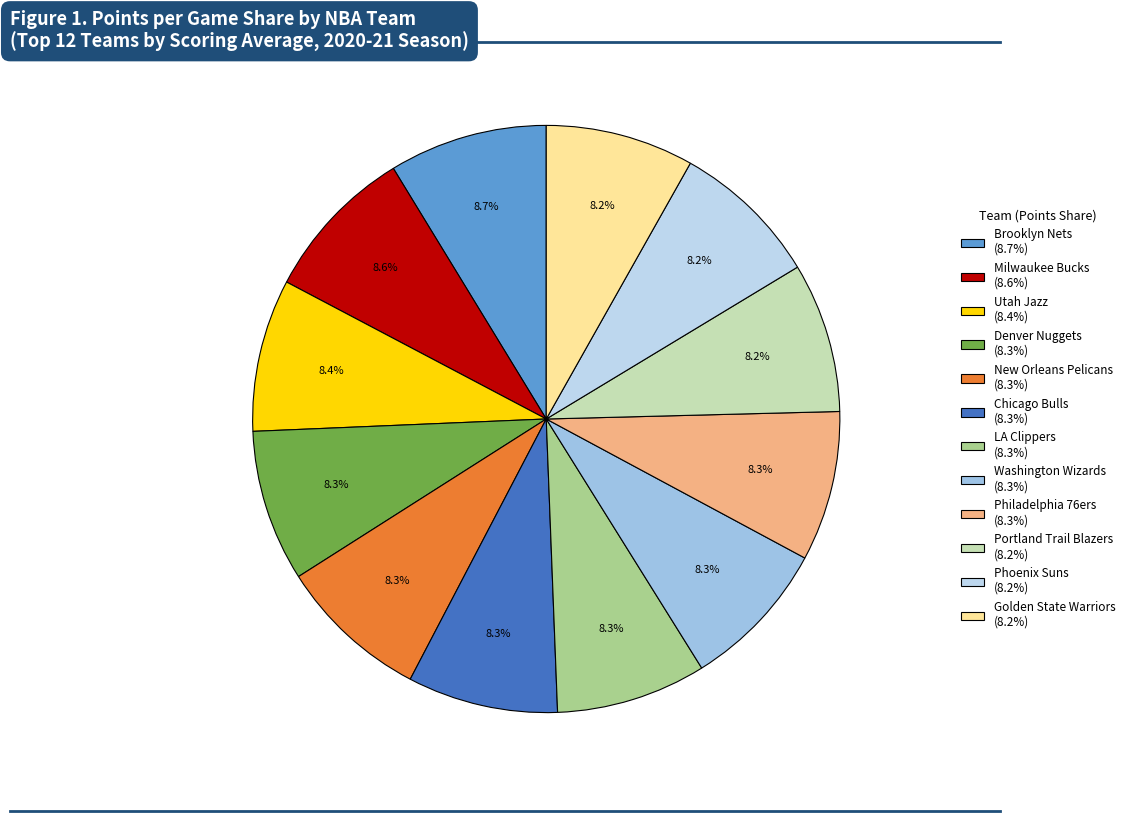

Count the number of slices in the pie.

12